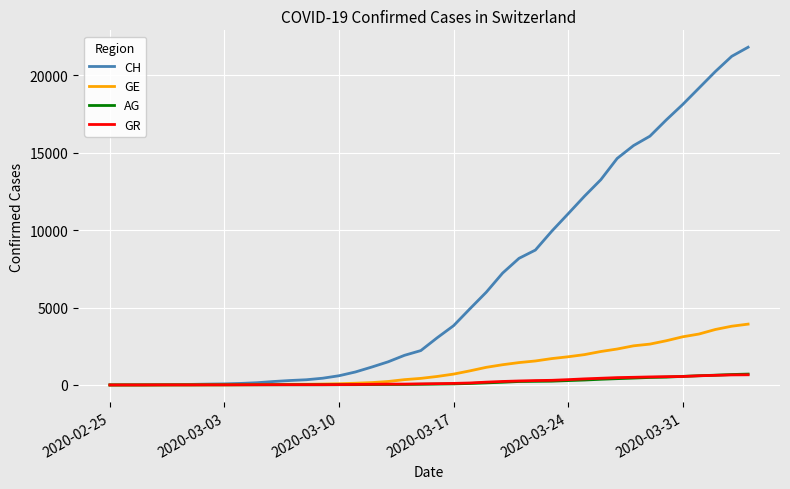

Does the chart have visible grid lines?

Yes